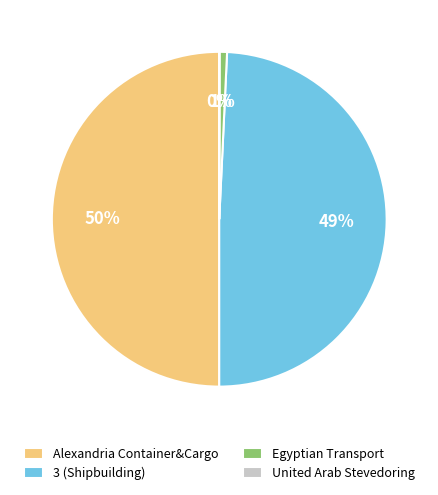

Approximately how many times larger is the value at 3 (Shipbuilding) compared to Alexandria Container&Cargo?

1.0